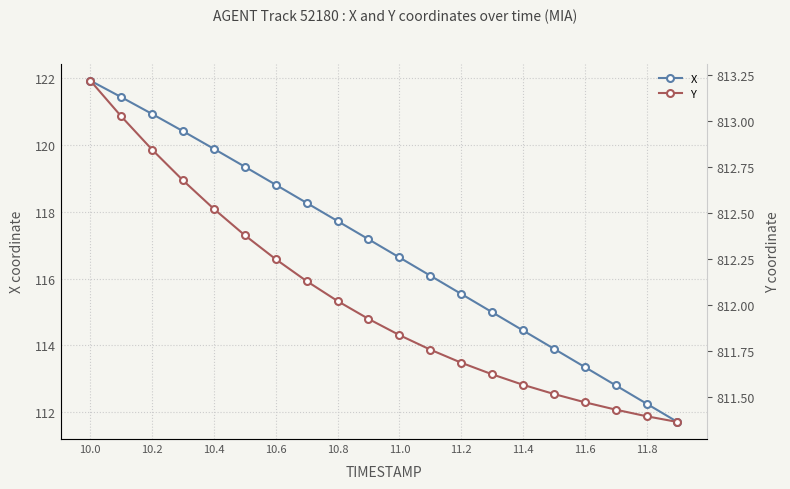

Which series has the widest spread of values?

X